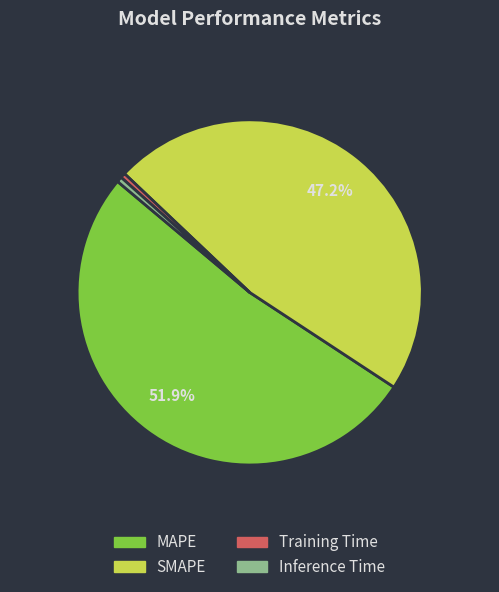

Which slice is the largest?

MAPE